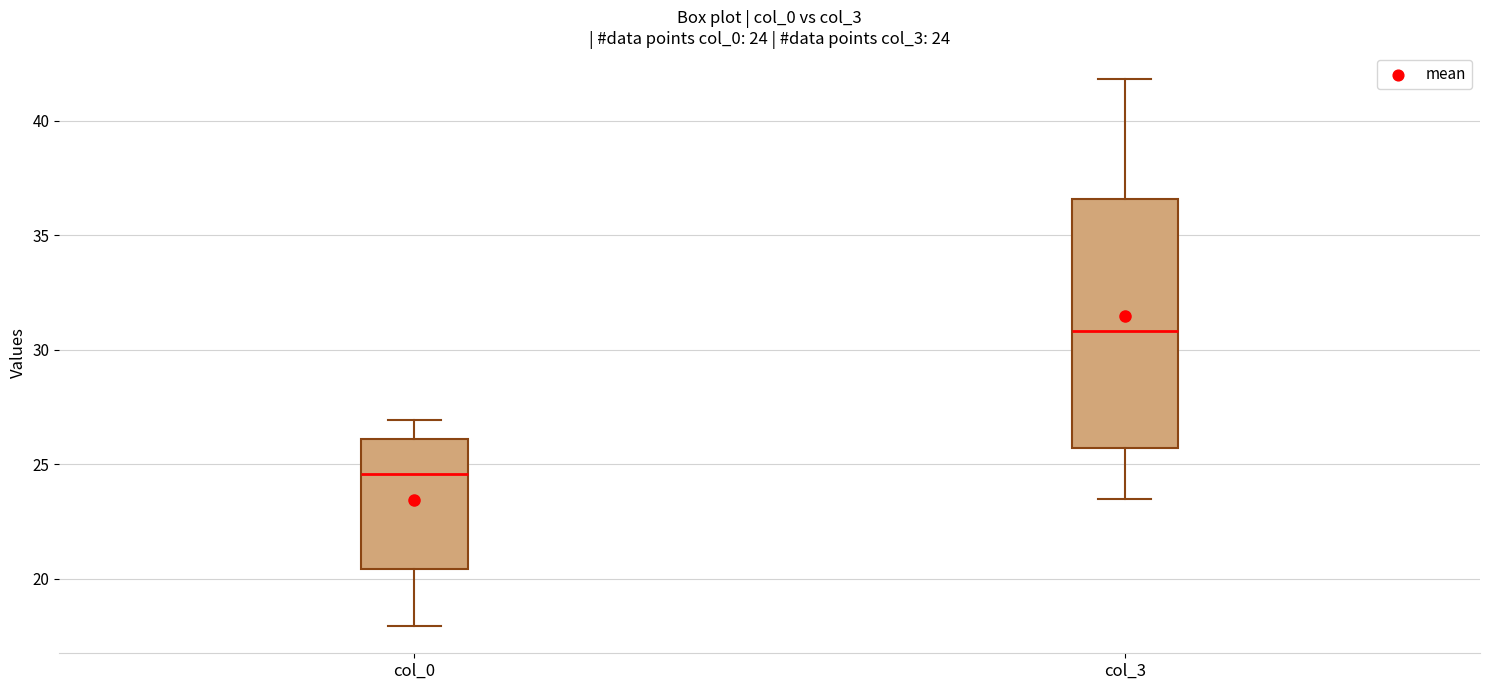

Which box is the tallest, from its lower edge to its upper edge?

col_3